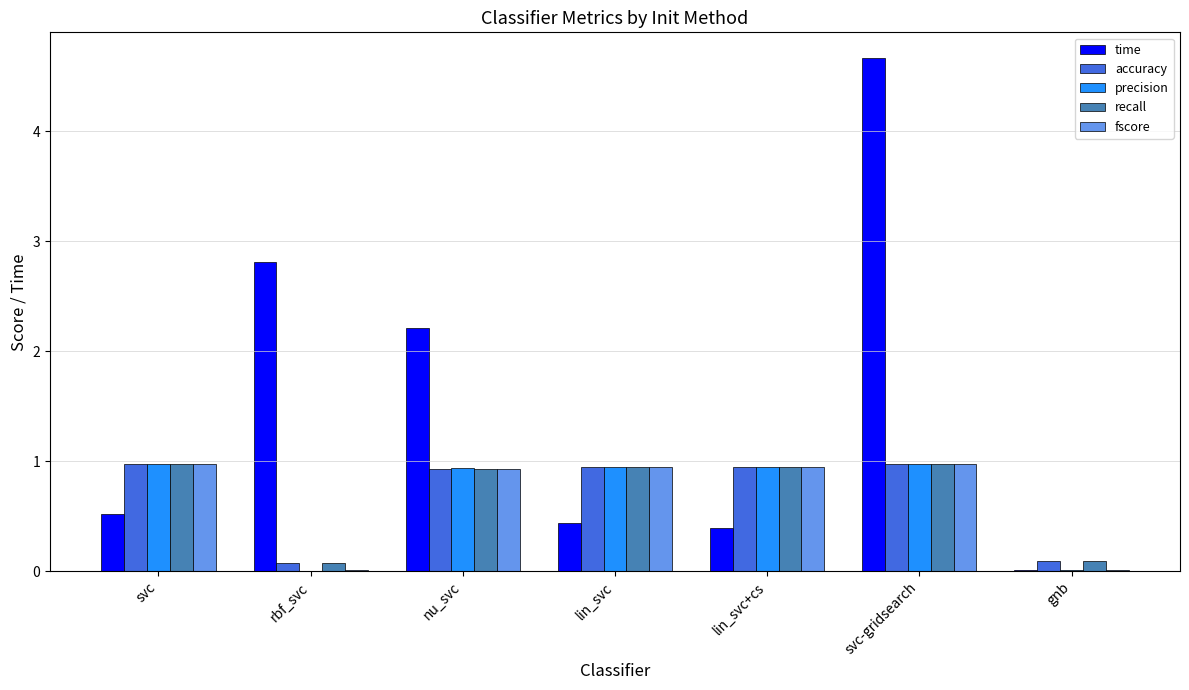

What is the sum of the fscore values at svc and nu_svc?

1.9